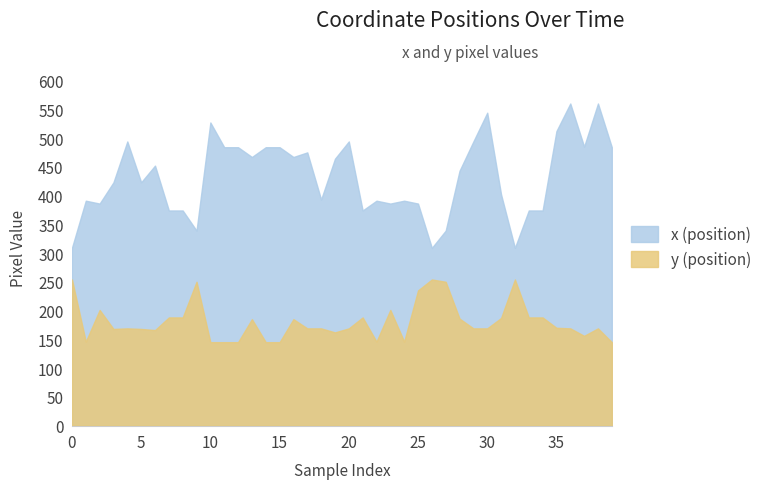

Reading right to left, transcribe all the data shown in this chart.

x (position): 484	560	485	560	512	374	374	309	402	544	494	443	339	309	386	391	386	391	374	494	464	393	475	467	484	484	467	484	484	527	339	374	374	452	423	494	423	386	391	309
y (position): 145	169	156	169	170	188	188	254	187	169	169	186	250	254	235	146	201	146	188	169	162	169	169	185	145	145	185	145	145	145	250	188	188	166	168	169	168	201	146	254